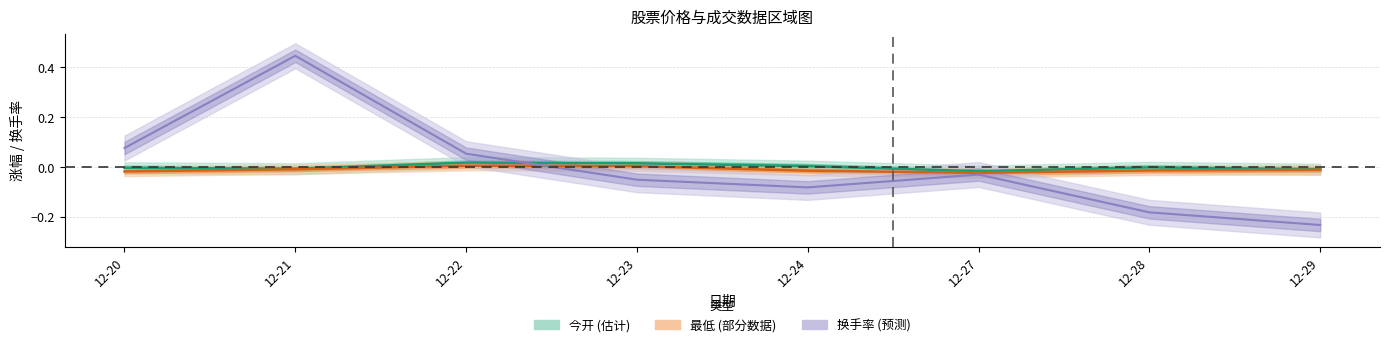

Reading left to right, what are all the values shown in this chart?

今开: -0.0	-0.0	0.0	0.0	0.0	-0.0	-0.0	-0.0
最低: -0.0	-0.0	0.0	0.0	-0.0	-0.0	-0.0	-0.0
成交量: 0.1	0.4	0.1	-0.1	-0.1	-0.0	-0.2	-0.2